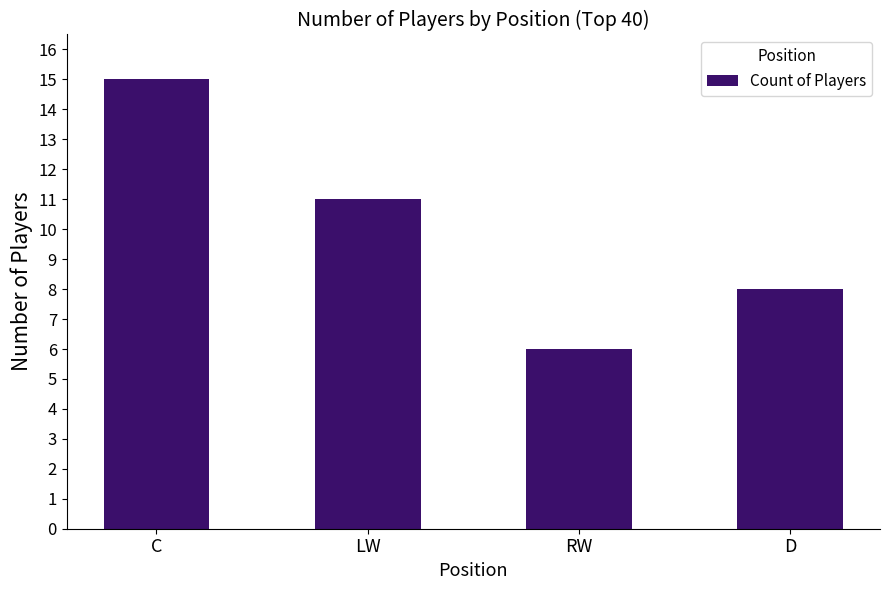

List the labels in order of value, largest first.

C, LW, D, RW